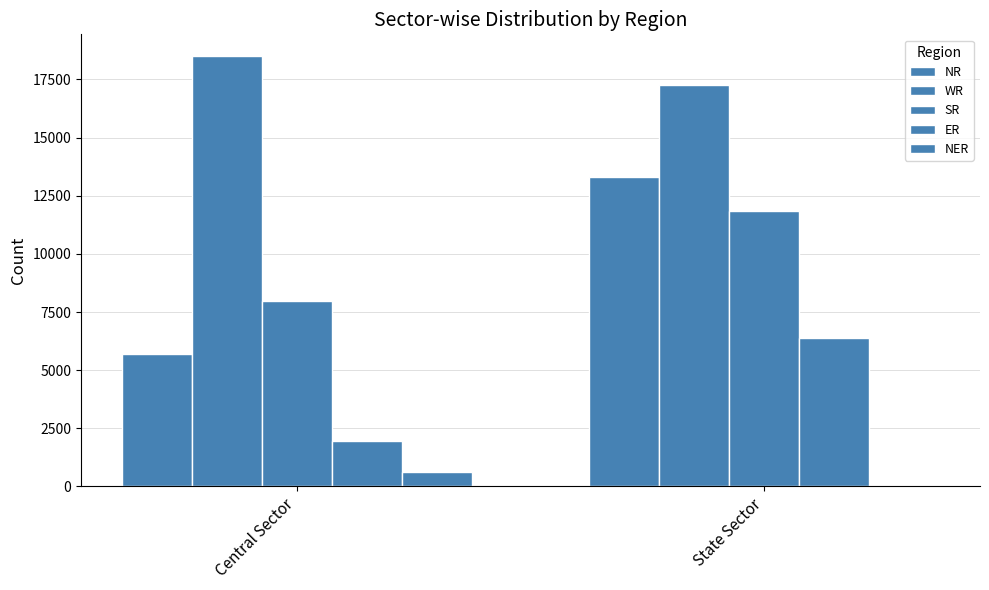

How many groups of bars are there?

2